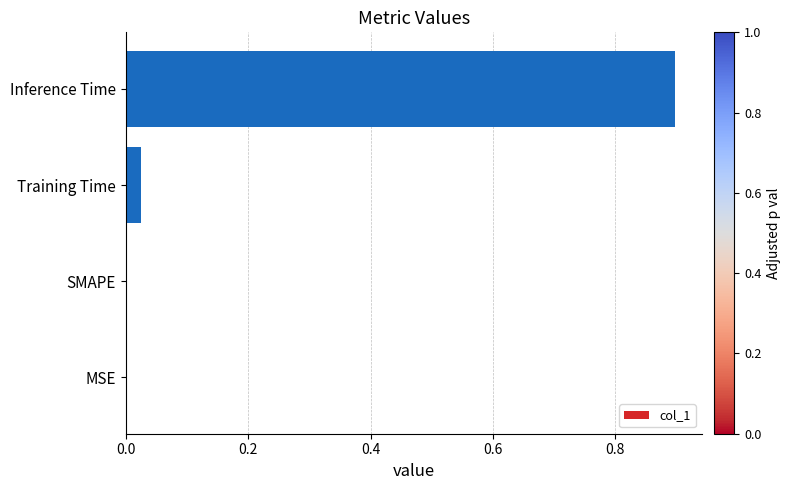

What is the sum of the values at MSE and Inference Time?

0.9